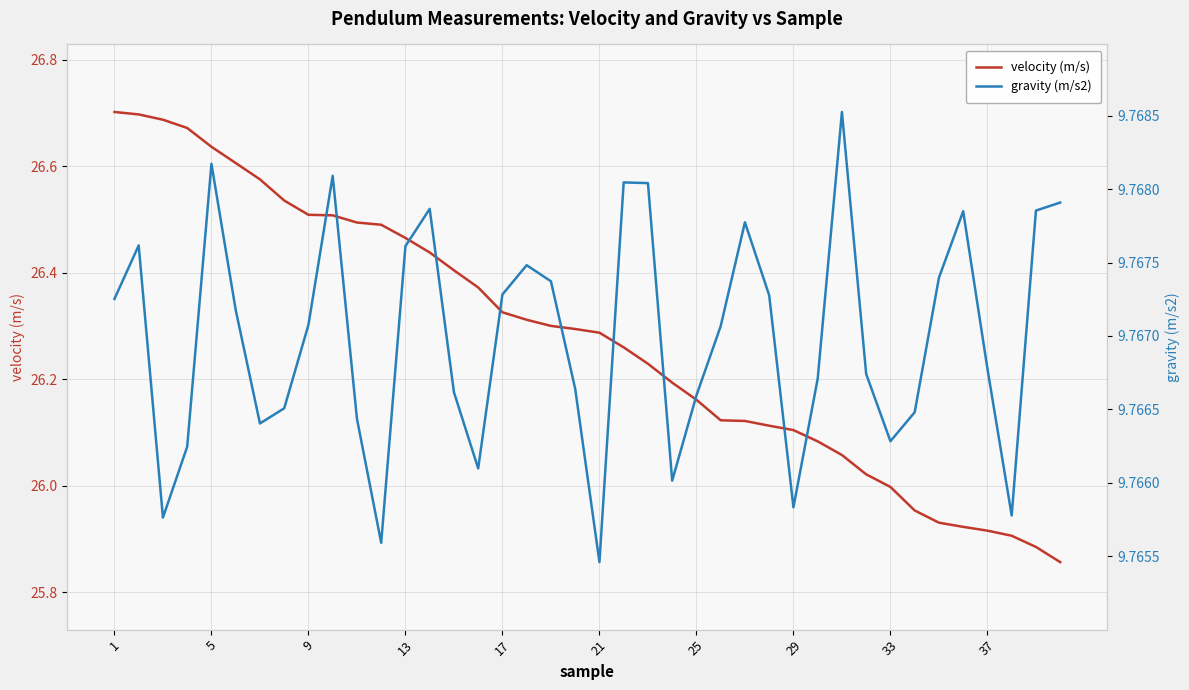

Reading left to right, what are all the values shown in this chart?

velocity (m/s): 26.7	26.7	26.7	26.7	26.6	26.6	26.6	26.5	26.5	26.5	26.5	26.5	26.5	26.4	26.4	26.4	26.3	26.3	26.3	26.3	26.3	26.3	26.2	26.2	26.2	26.1	26.1	26.1	26.1	26.1	26.1	26.0	26.0	26.0	25.9	25.9	25.9	25.9	25.9	25.9
gravity (m/s2): 9.8	9.8	9.8	9.8	9.8	9.8	9.8	9.8	9.8	9.8	9.8	9.8	9.8	9.8	9.8	9.8	9.8	9.8	9.8	9.8	9.8	9.8	9.8	9.8	9.8	9.8	9.8	9.8	9.8	9.8	9.8	9.8	9.8	9.8	9.8	9.8	9.8	9.8	9.8	9.8